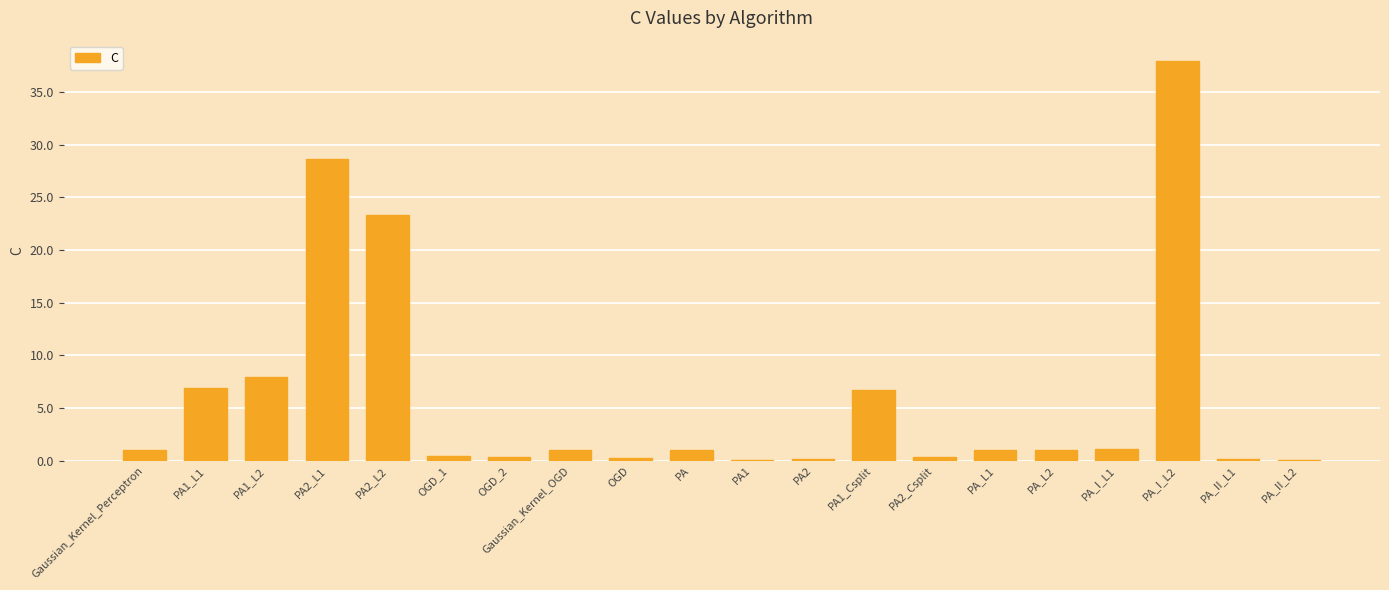

Are the bars horizontal?

No